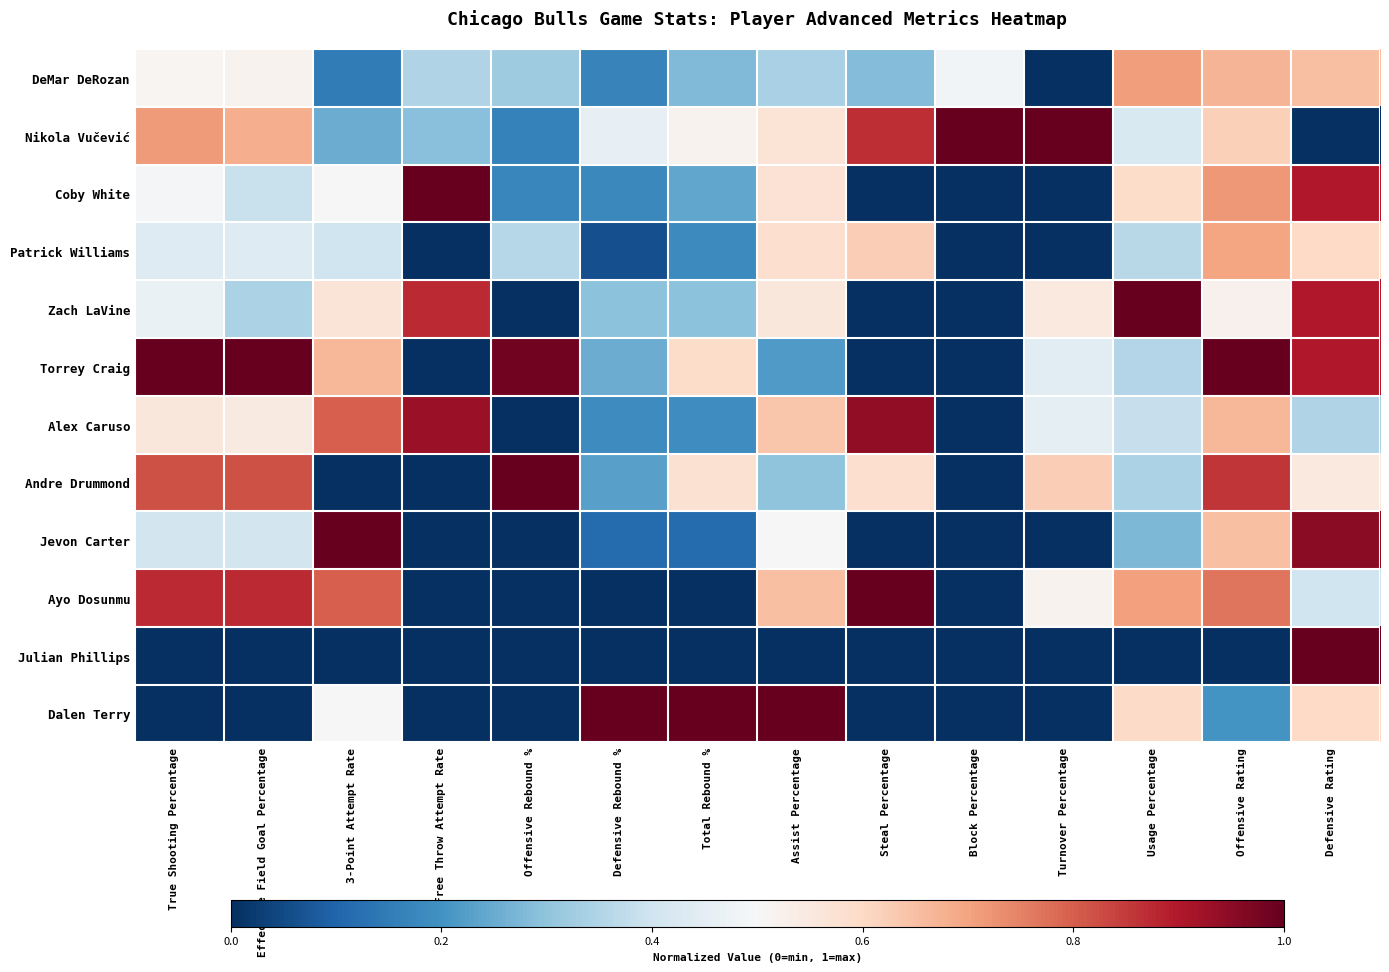

Which has a higher value, True Shooting Percentage or Offensive Rating?

Offensive Rating